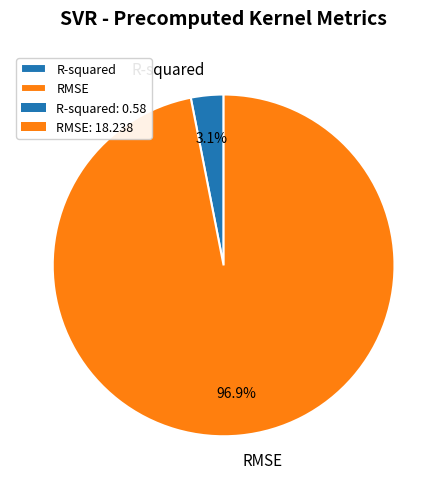

What is the total percentage of RMSE and R-squared?

100.0%